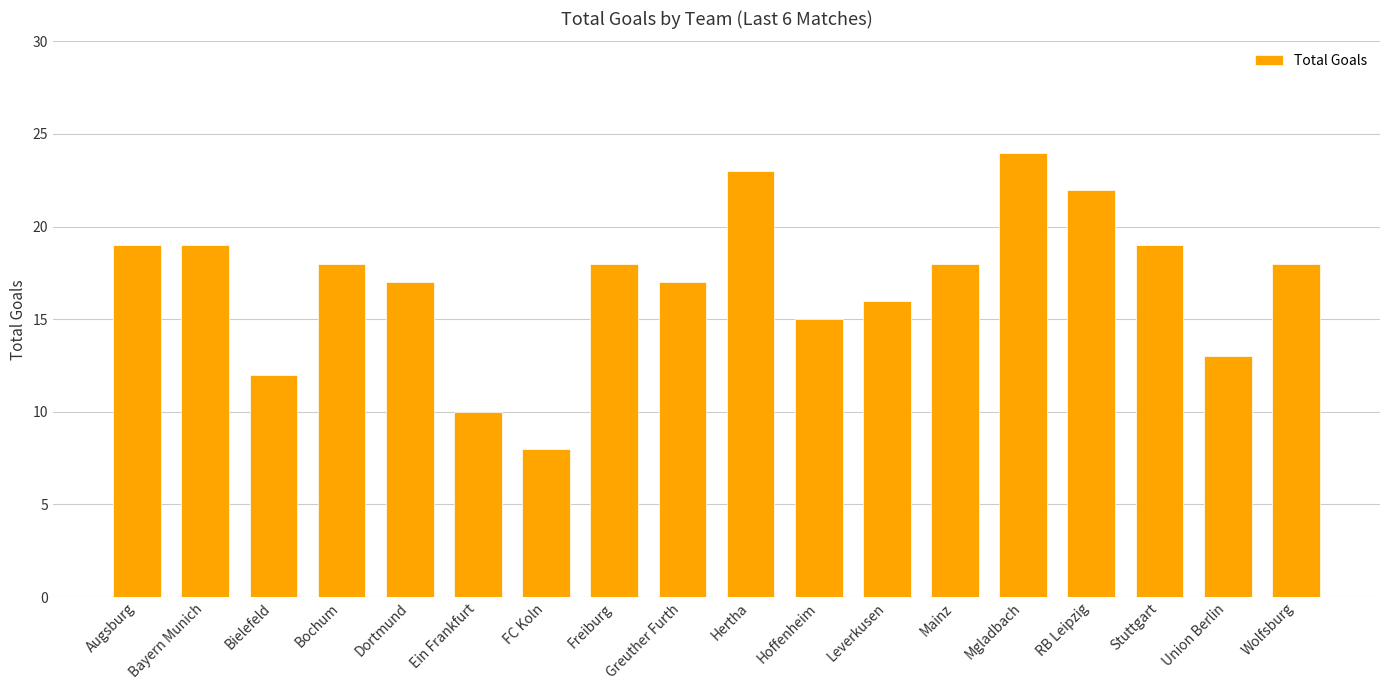

How many categories are shown in the chart?

18